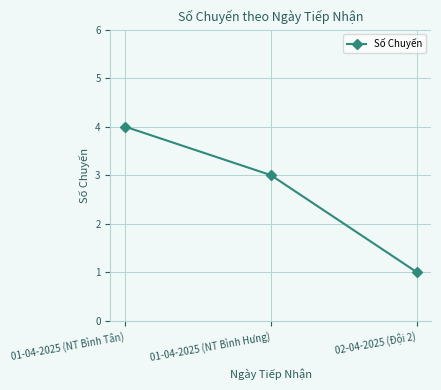

Reading left to right, list all the values displayed in this chart.

01-04-2025 (NT Bình Tân)=4	01-04-2025 (NT Bình Hưng)=3	02-04-2025 (Đội 2)=1